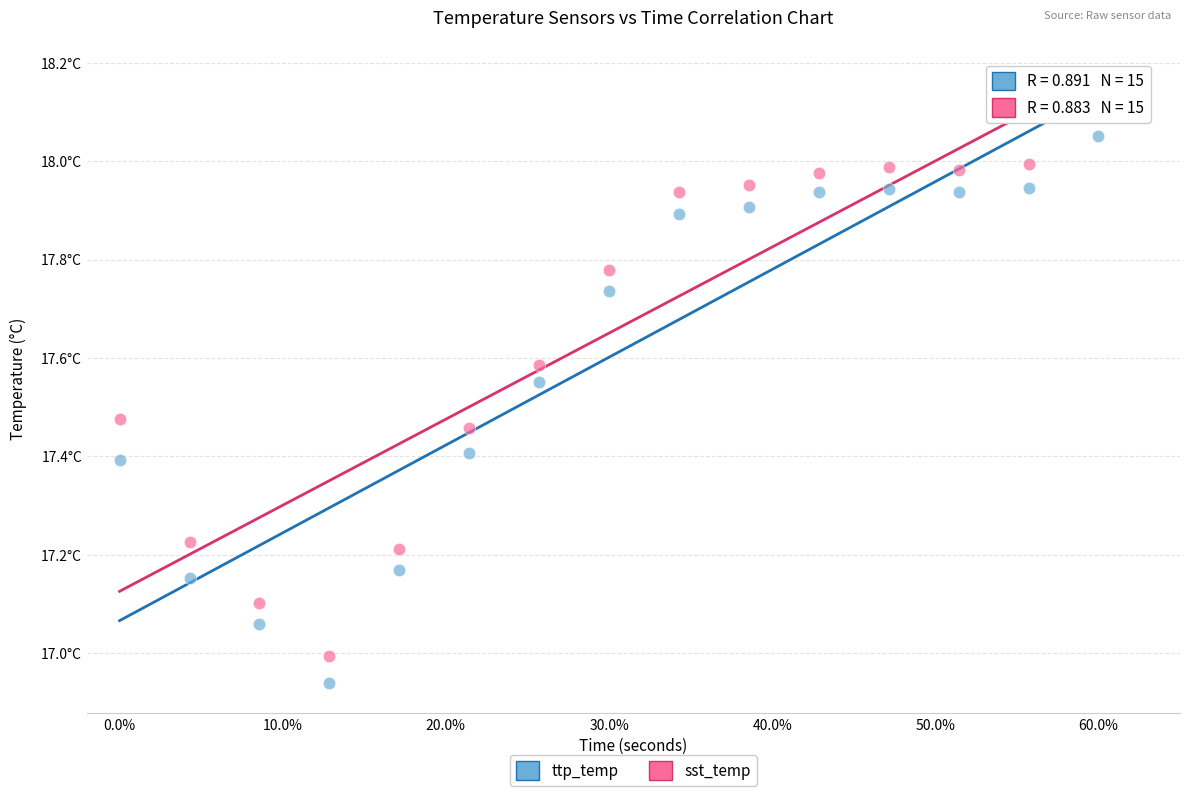

Which series contains the highest Y value?

sst_temp